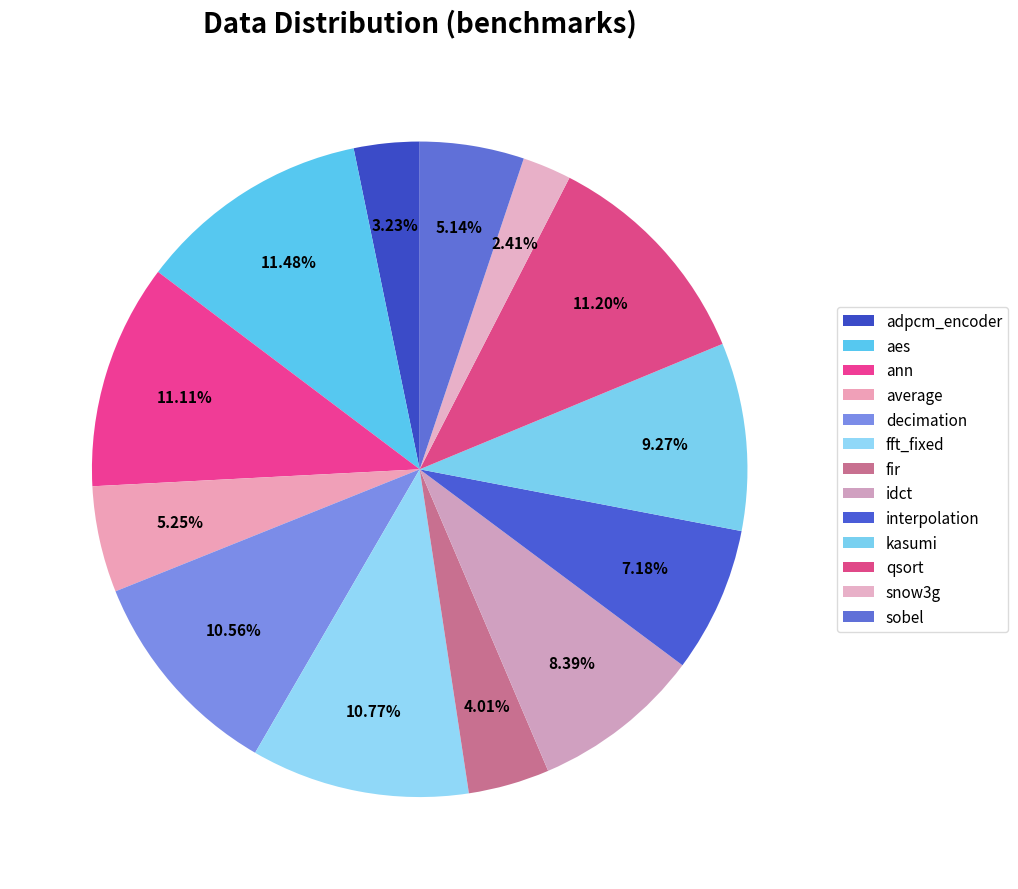

To the nearest percent, what is the combined percentage of adpcm_encoder and aes?

15%